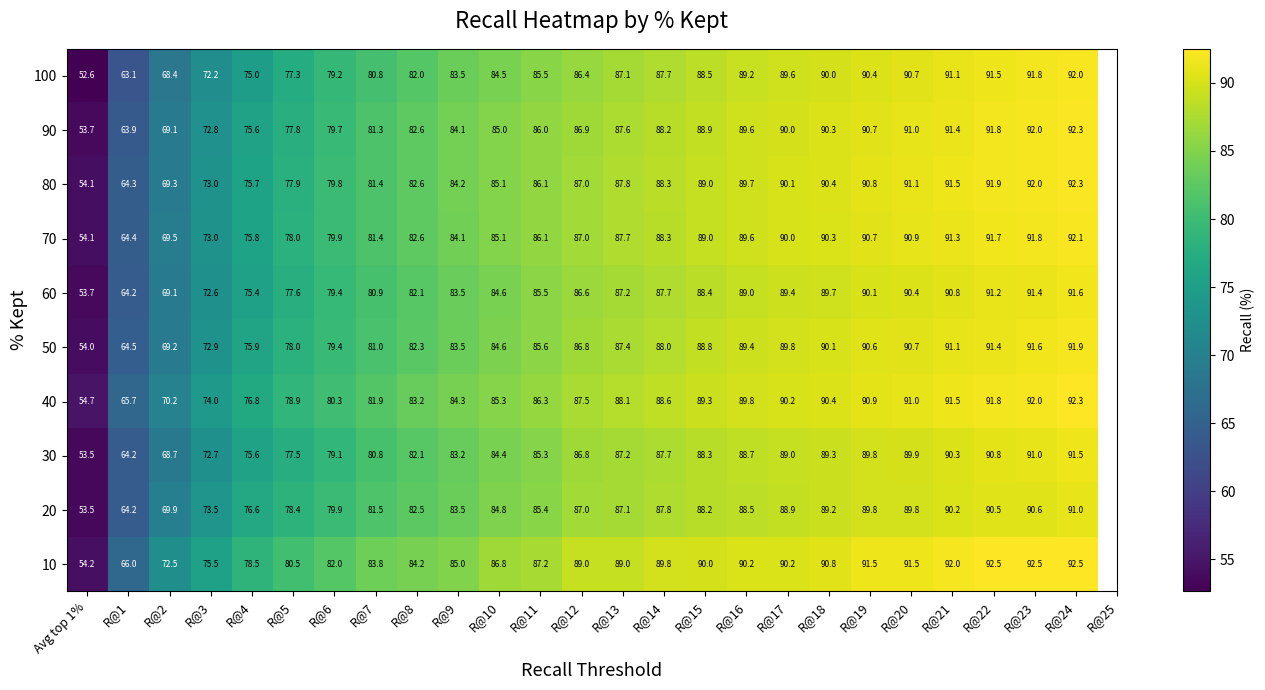

How many data points does each series have?

25